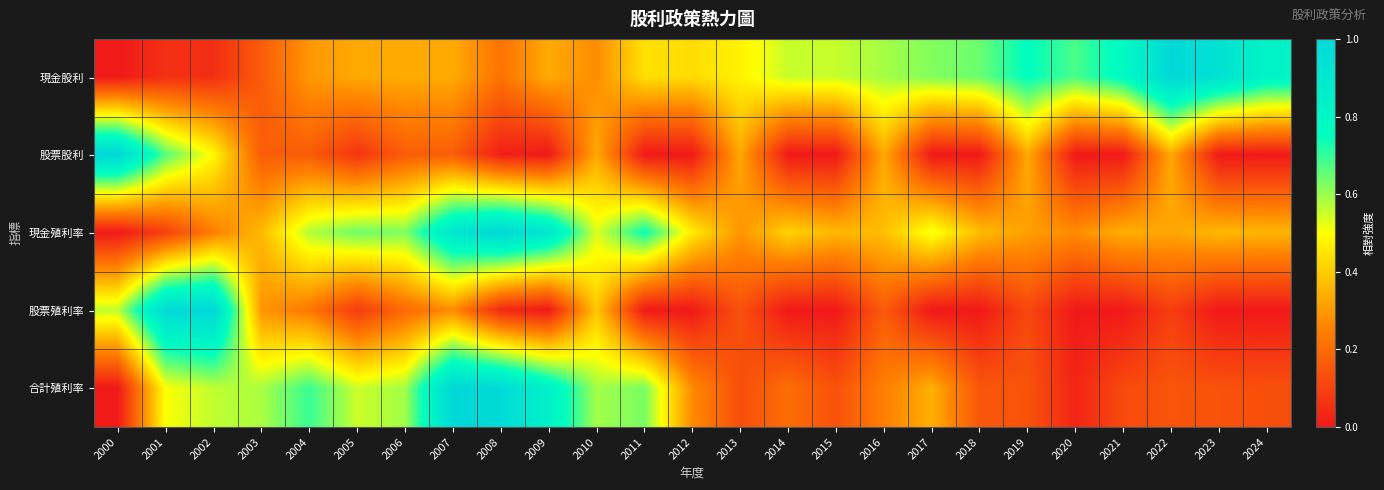

What is the difference between the highest and lowest values at 2002?

0.9